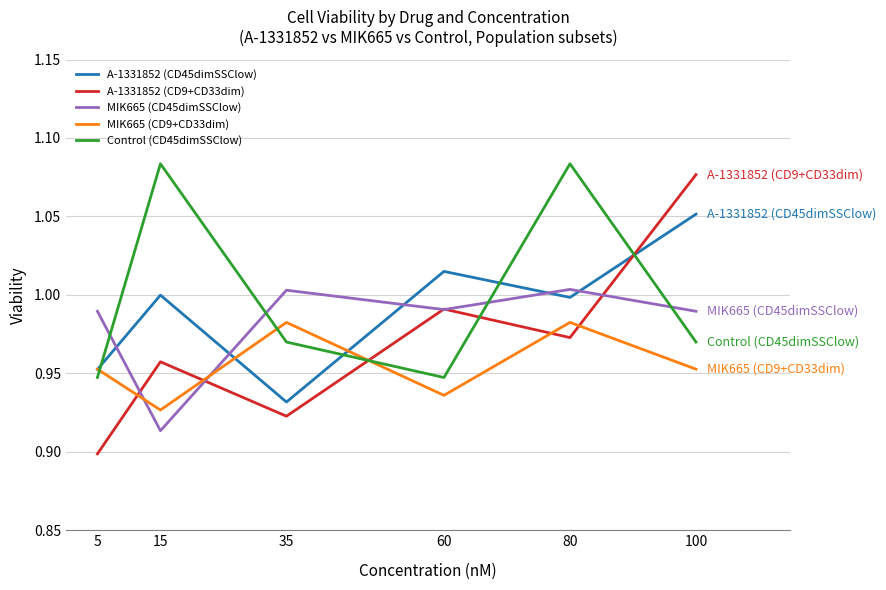

Rank the series by their average value, from highest to lowest.

Control (CD45dimSSClow), A-1331852 (CD45dimSSClow), MIK665 (CD45dimSSClow), A-1331852 (CD9+CD33dim), MIK665 (CD9+CD33dim)